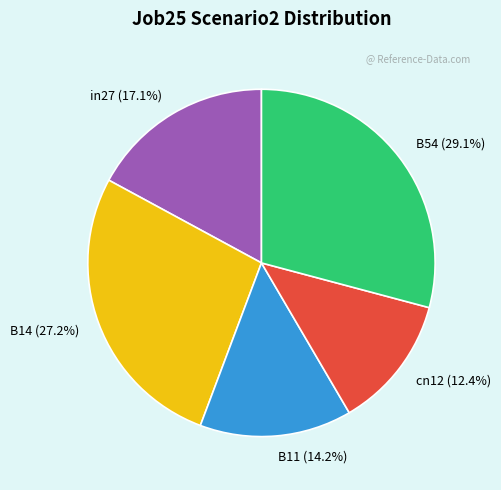

True or false: cn12 accounts for 3% of the total.

False